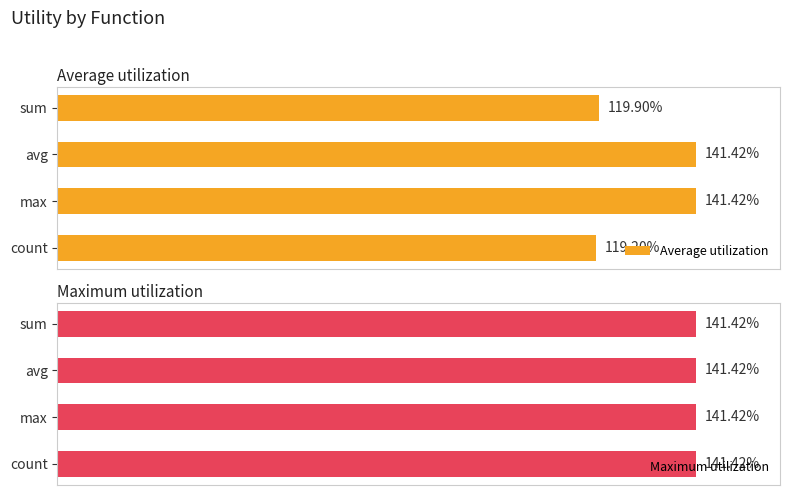

Which series has the largest range (max minus min)?

Average utilization